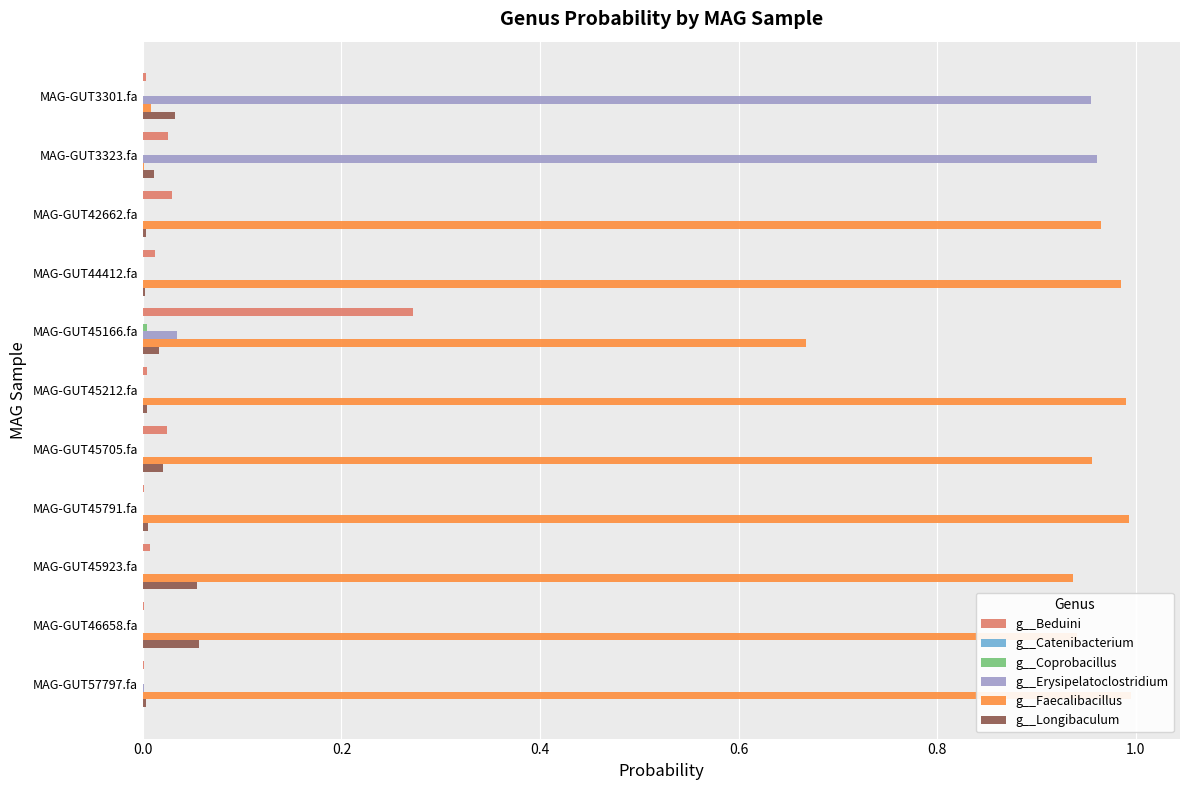

How many bars are there in each group?

6